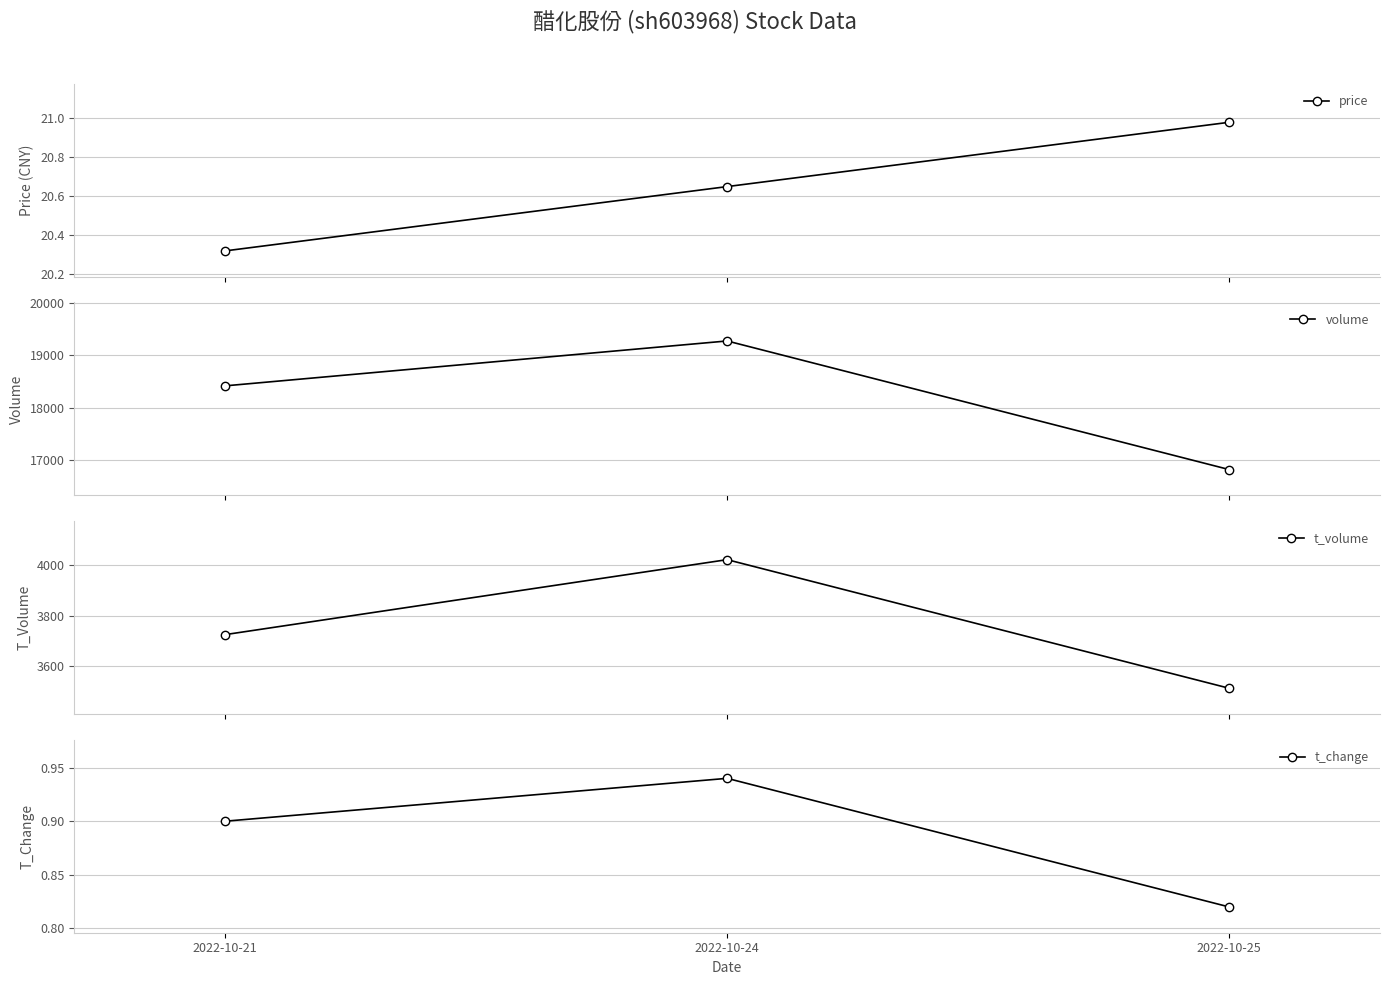

What is the sum of the t_volume values at 2022-10-24 and 2022-10-25?

7534.0